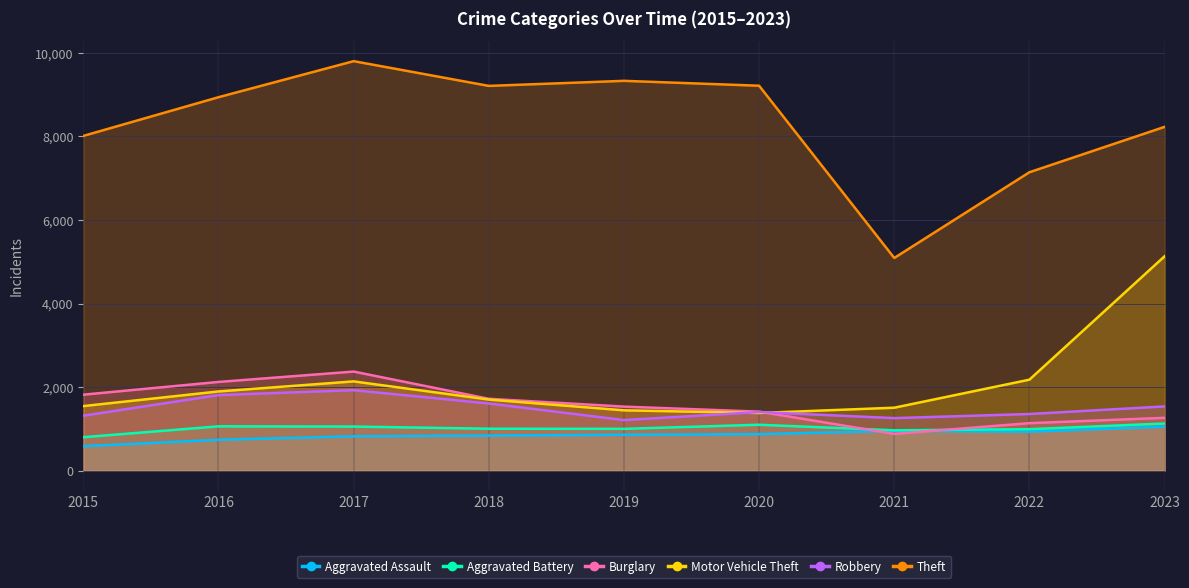

True or false: Motor Vehicle Theft has a value of 2136 at 2017.

True